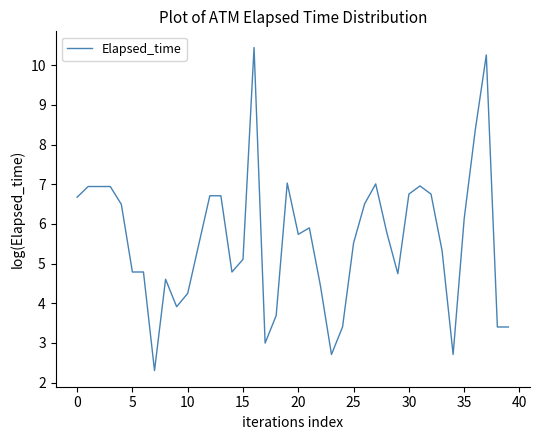

What is the maximum value shown in the chart?

10.4